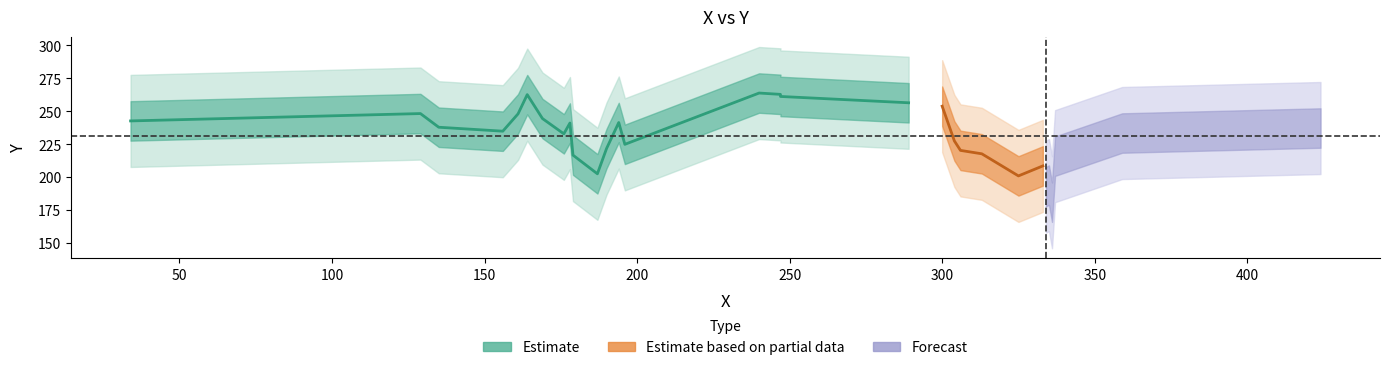

The value at 20 is 64. True or false?

False